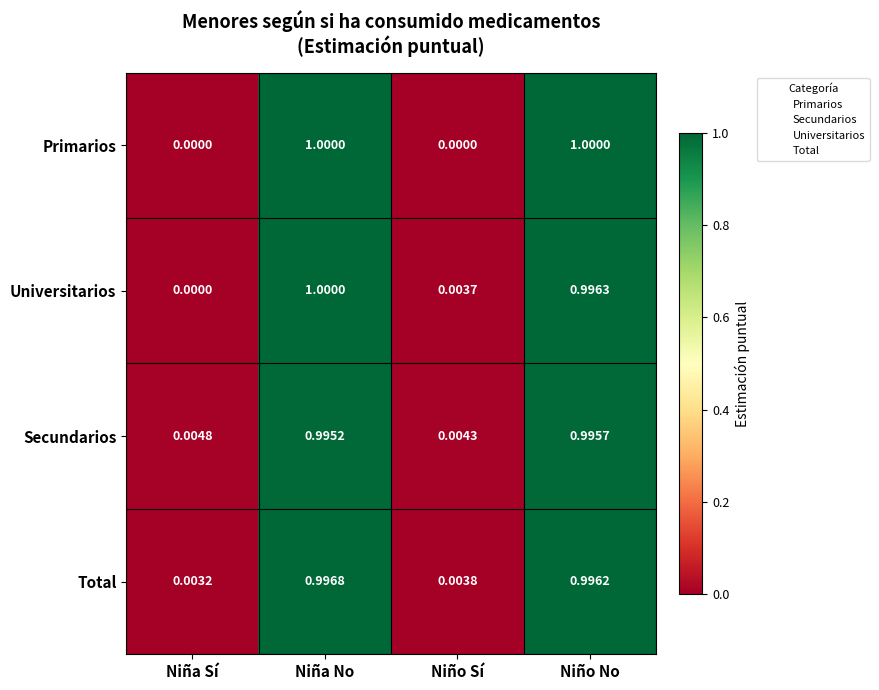

Where is Universitarios nearest to the value 0?

Niña Sí